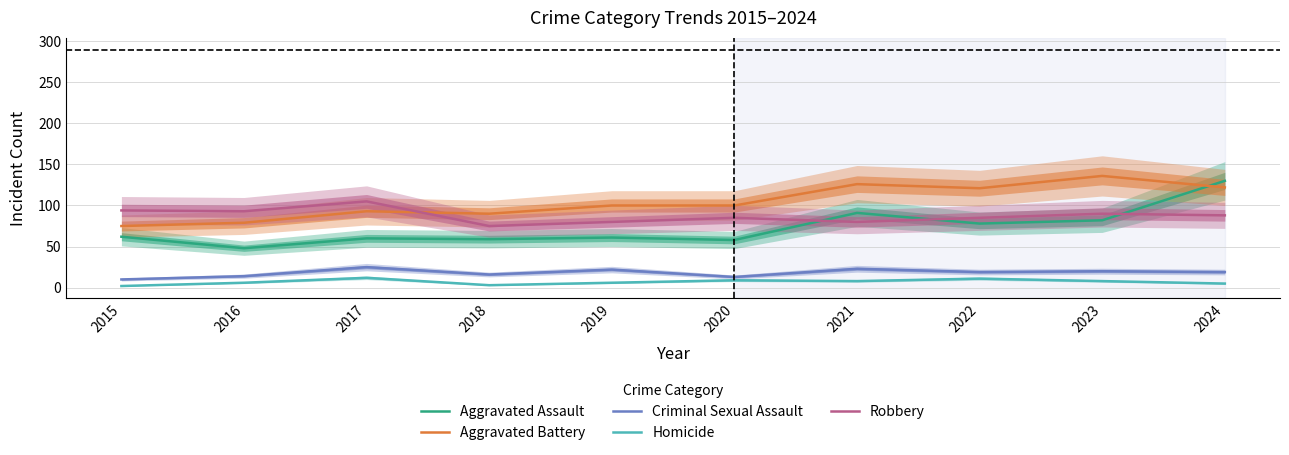

In Homicide, how many points are higher than both neighbors (excluding endpoints)?

3